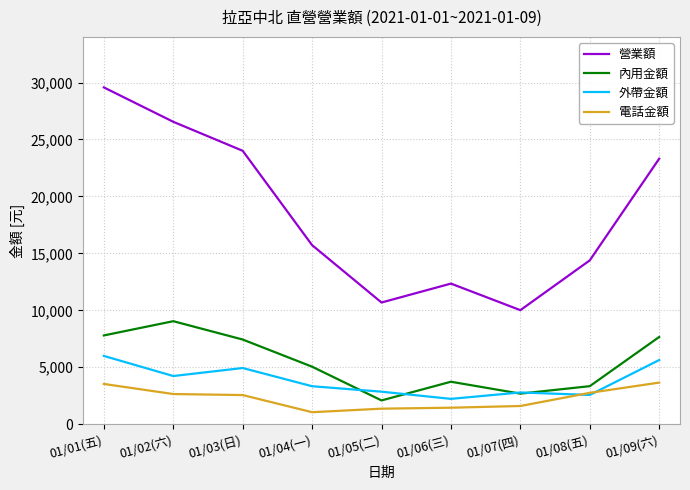

Which series has the largest range (max minus min)?

營業額